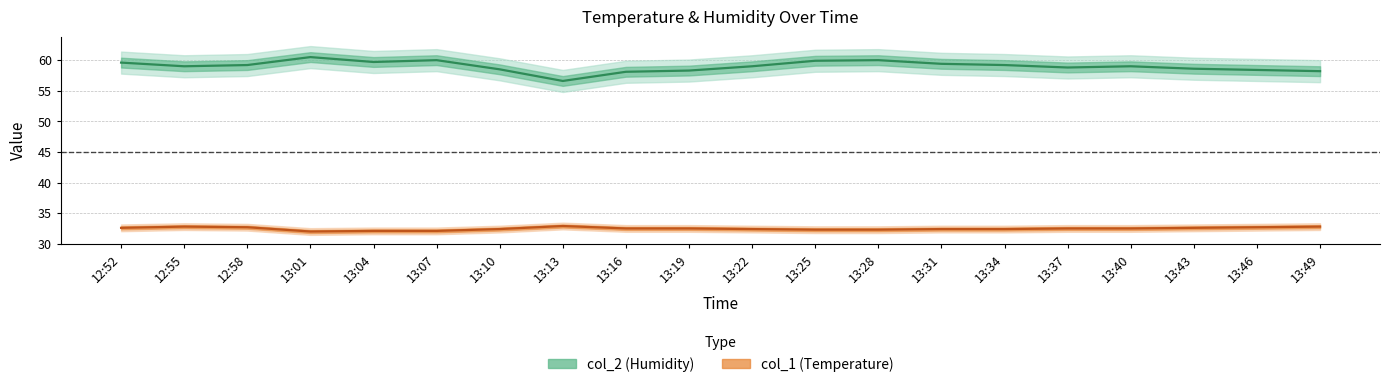

What is the difference between the maximum and minimum values in the col_2 series?

3.9